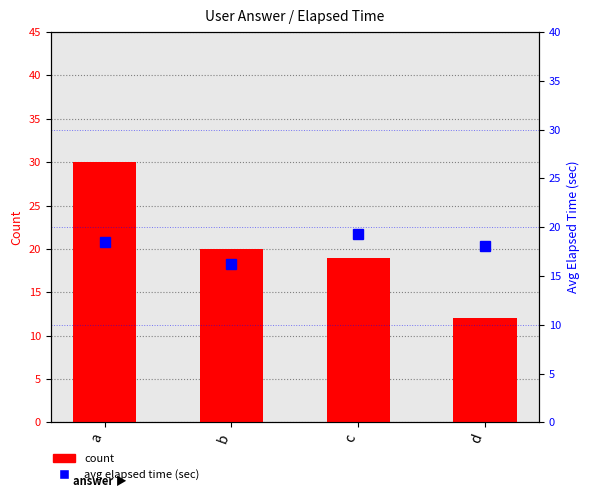

Reading left to right, extract all data points from this chart.

count: 30.0	20.0	19.0	12.0
avg elapsed time (sec): 18.5	16.2	19.3	18.1